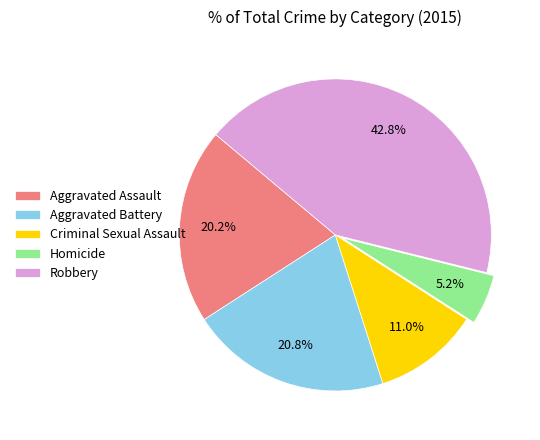

The Aggravated Assault slice represents 20% of the pie. True or false?

True